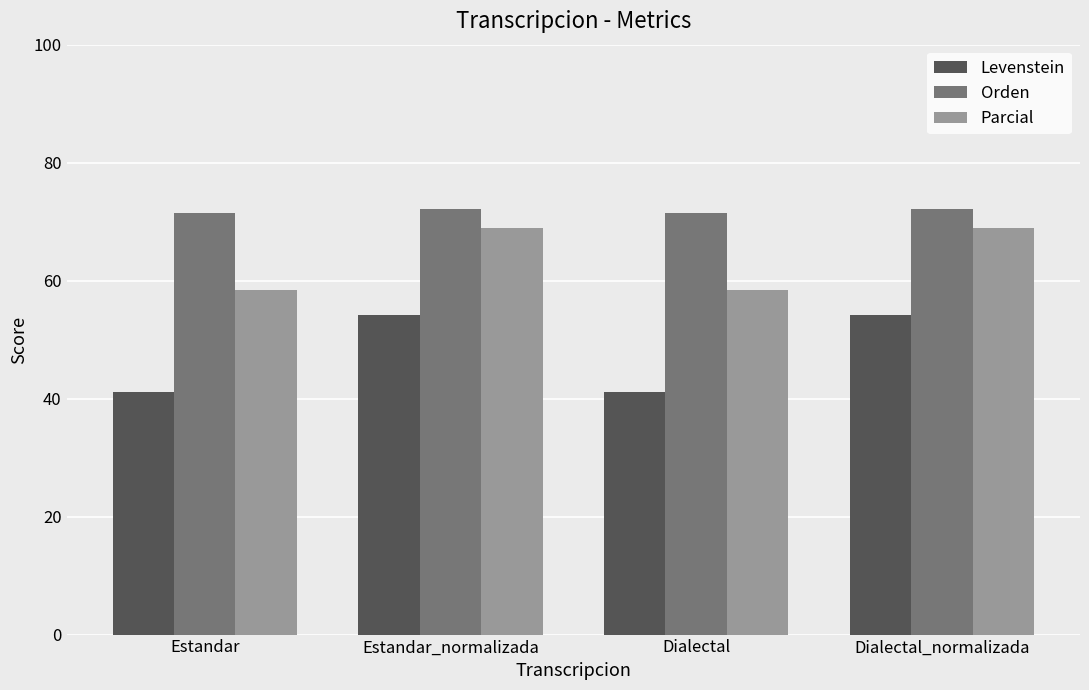

Reading right to left, list all the values displayed in this chart.

Levenstein: Dialectal_normalizada=54.2	Dialectal=41.1	Estandar_normalizada=54.2	Estandar=41.1
Orden: Dialectal_normalizada=72.1	Dialectal=71.5	Estandar_normalizada=72.1	Estandar=71.5
Parcial: Dialectal_normalizada=69.0	Dialectal=58.3	Estandar_normalizada=69.0	Estandar=58.3